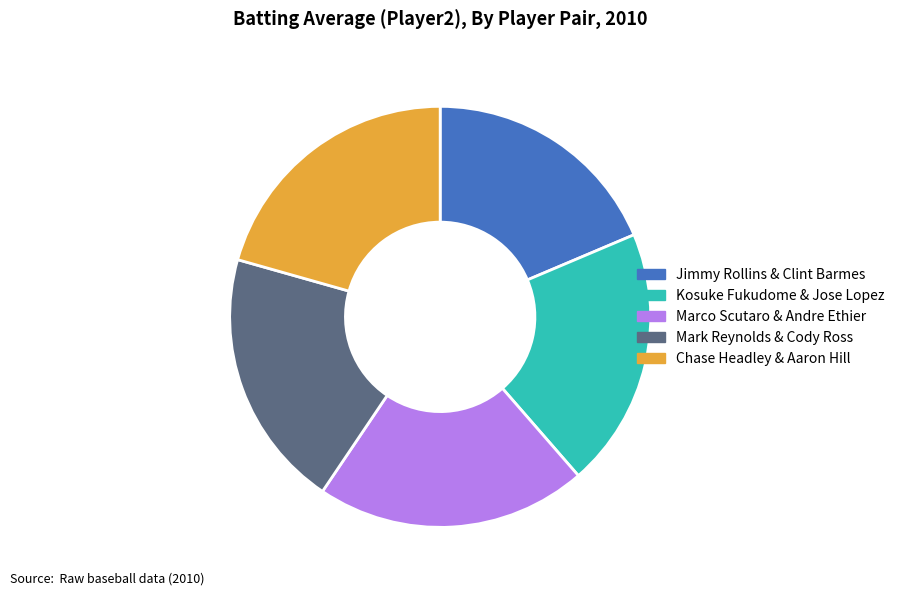

Does any single category account for the majority?

No